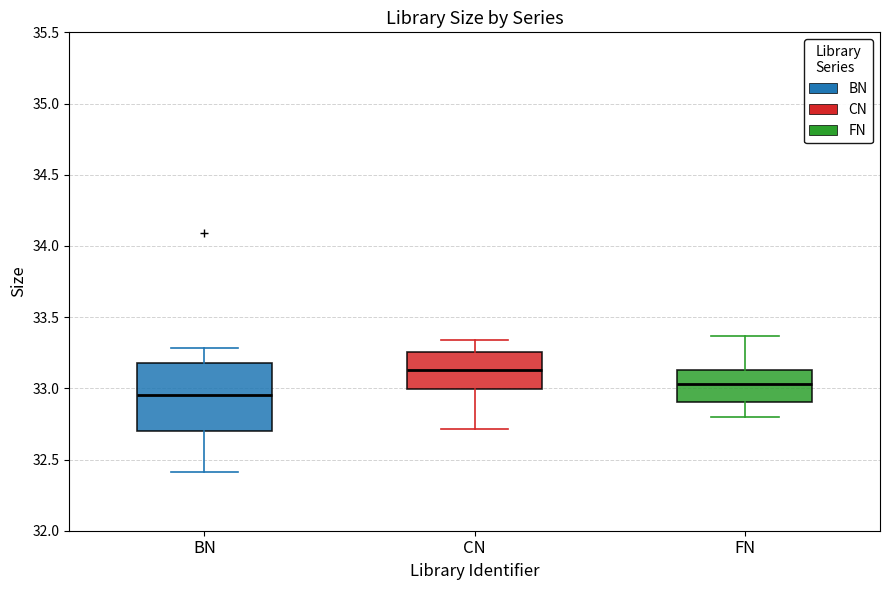

Comparing the boxes themselves (not the whiskers), which one is the tallest?

BN